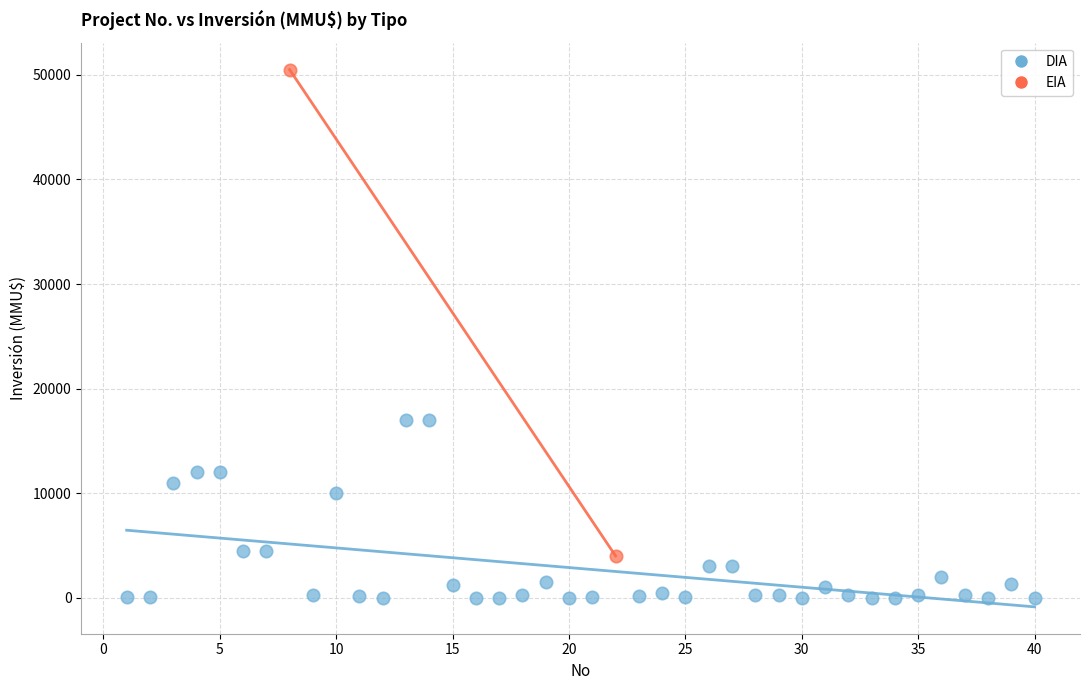

What are all the series names shown in the legend?

DIA, EIA